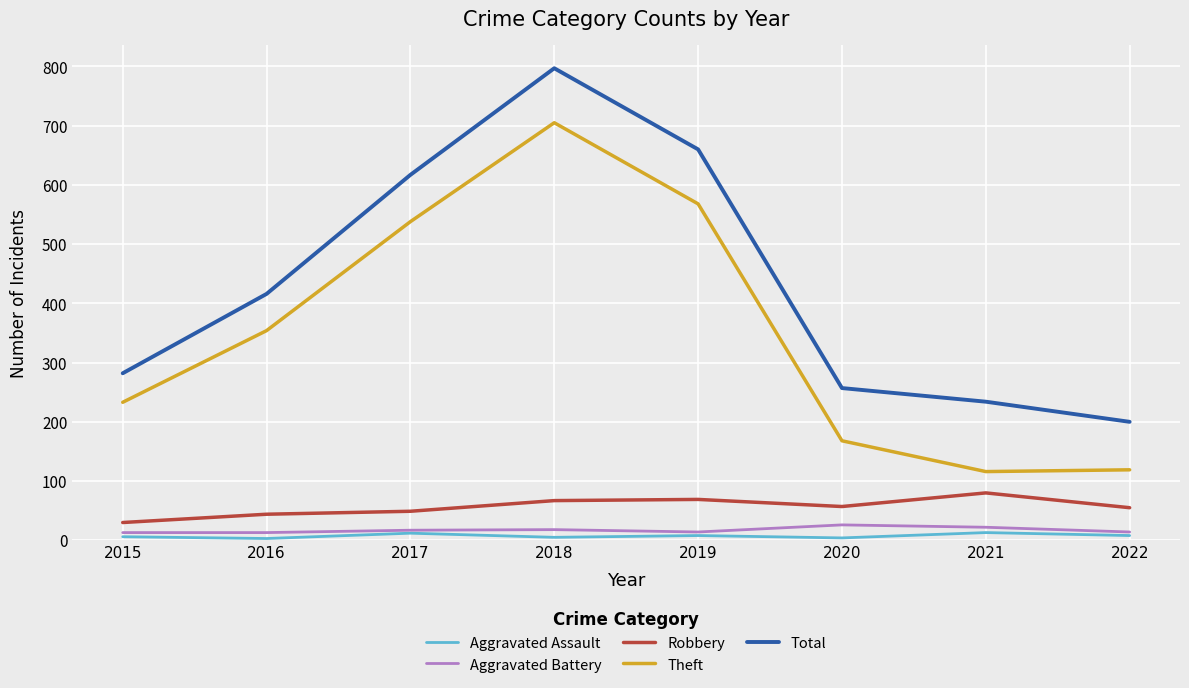

What is the maximum value for Aggravated Assault?

13